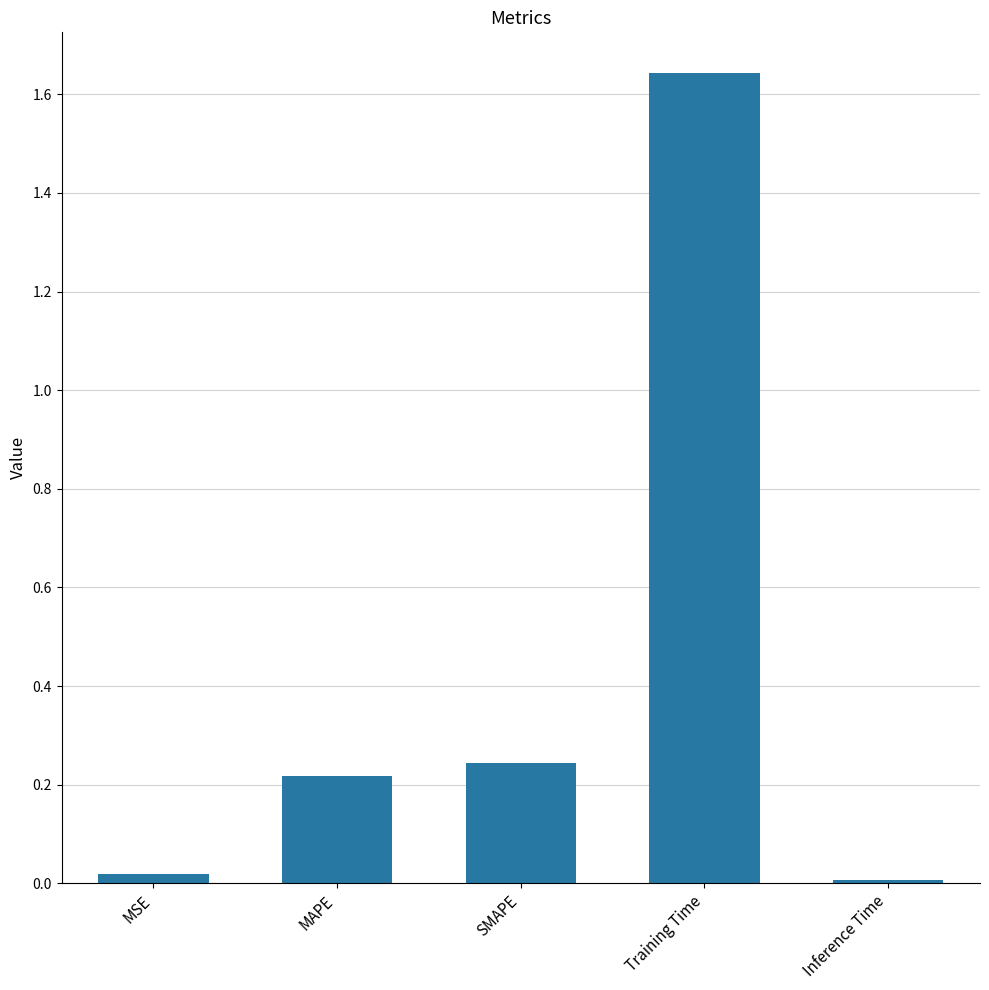

The chart shows a value of 0.2 at MAPE. True or false?

True